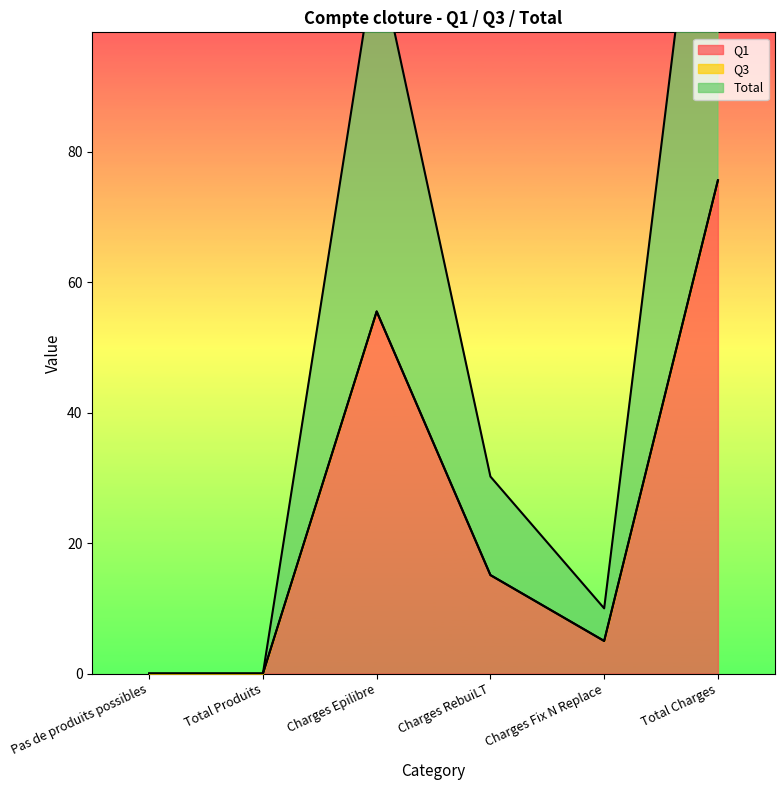

At Pas de produits possibles, list the series in order from smallest to largest.

Q1, Total